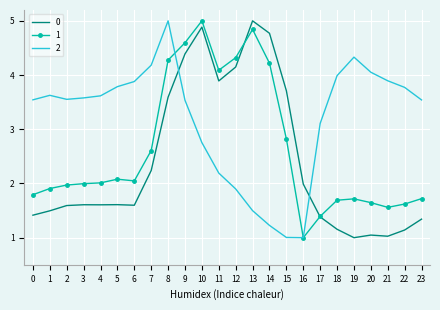

The 0 series shows 1.1 at 22. True or false?

True